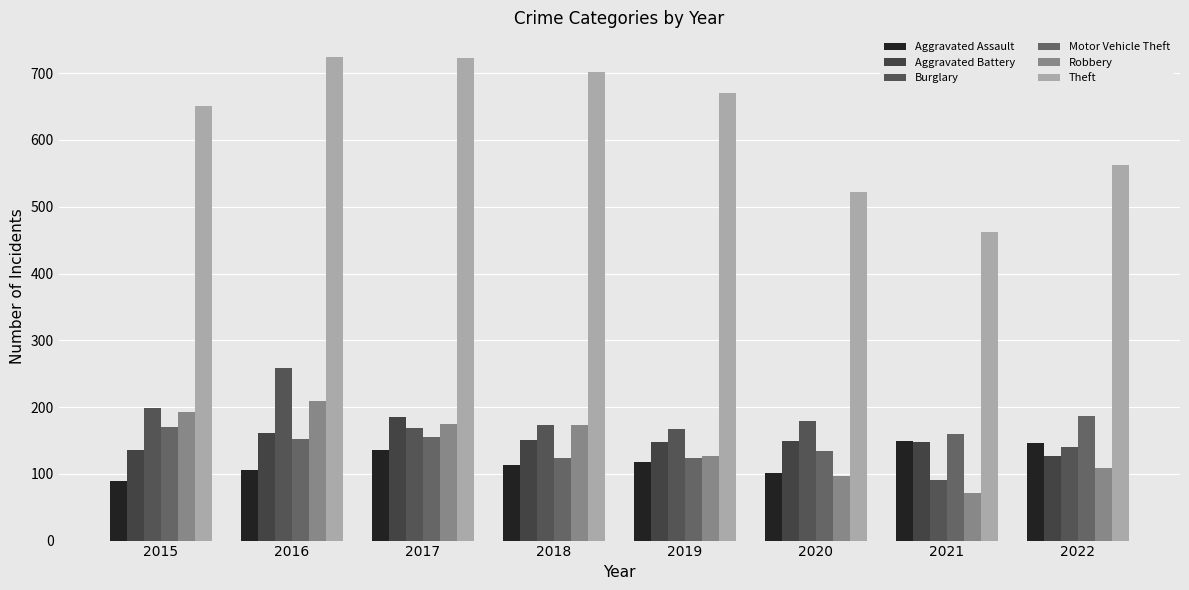

Which category has the highest value in the Aggravated Assault series?

2021